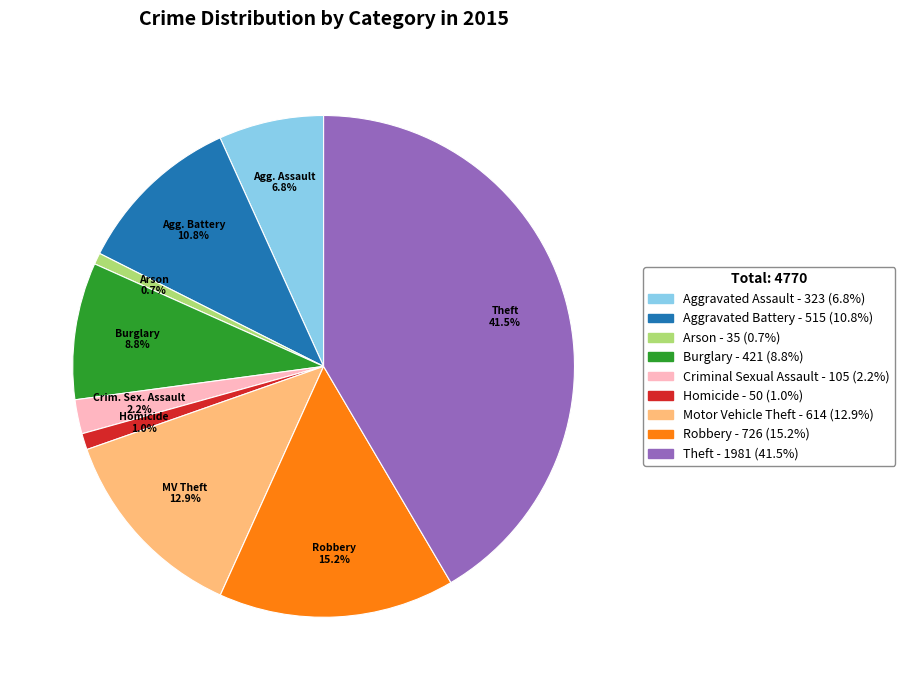

Is there a majority slice in this chart?

No